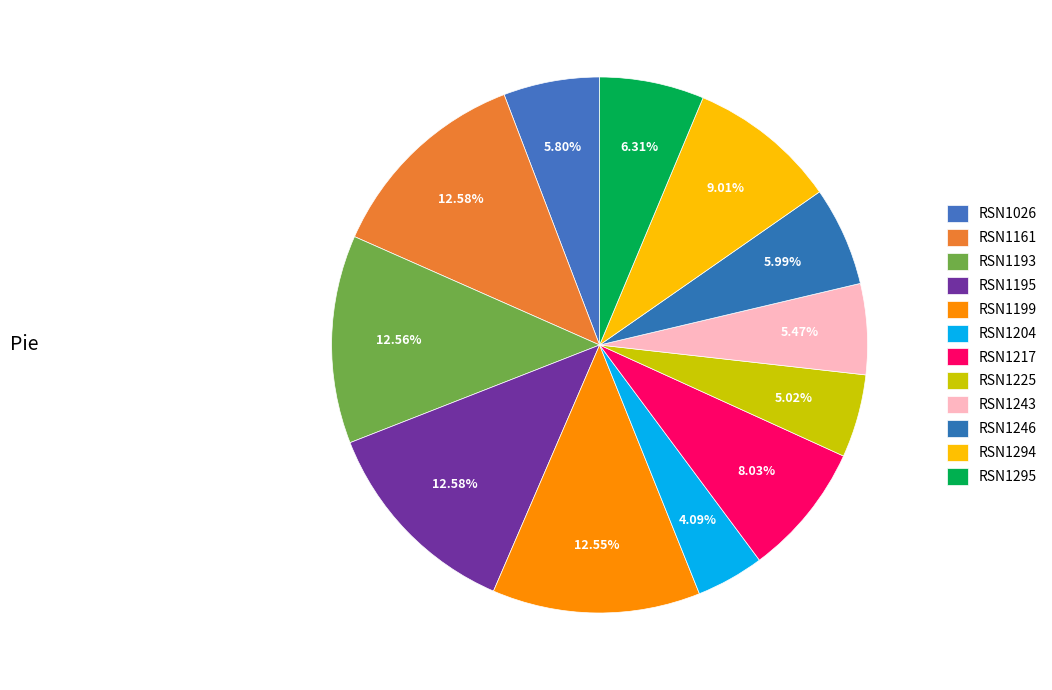

Is there any slice that represents more than half of the pie?

No